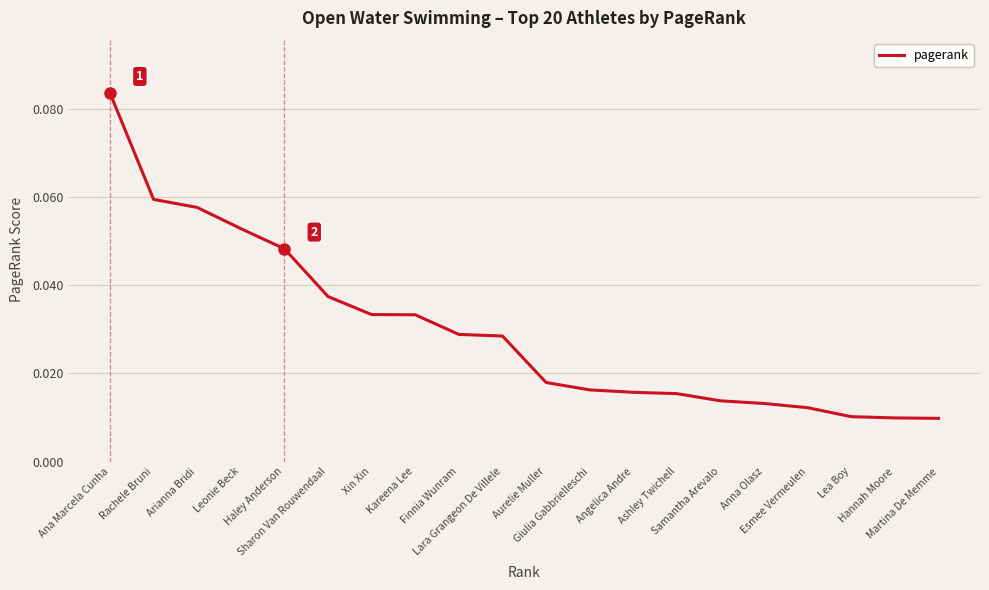

Reading right to left, what are all the values shown in this chart?

0.0	0.0	0.0	0.0	0.0	0.0	0.0	0.0	0.0	0.0	0.0	0.0	0.0	0.0	0.0	0.0	0.1	0.1	0.1	0.1